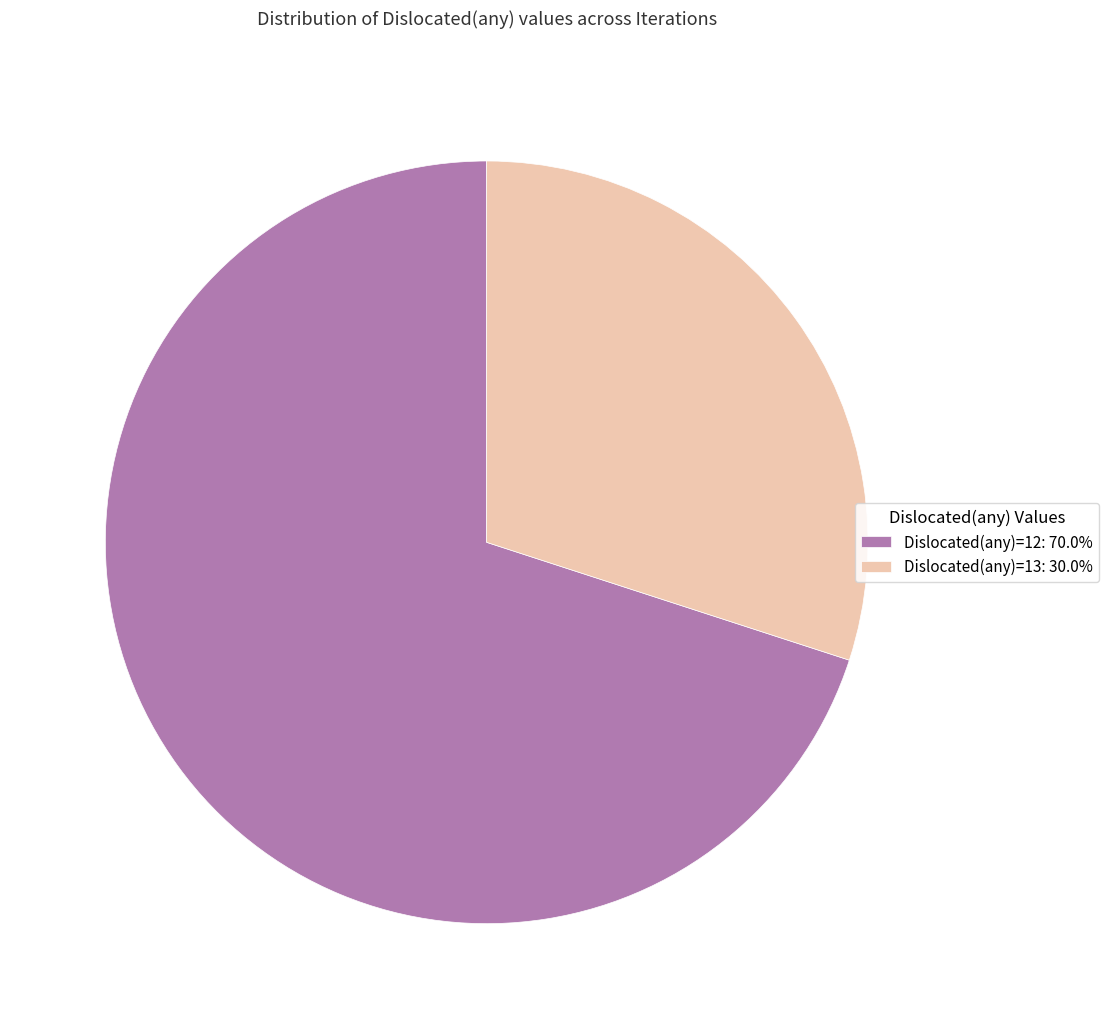

Is it true that Dislocated(any)=13 is 30% of the pie?

True